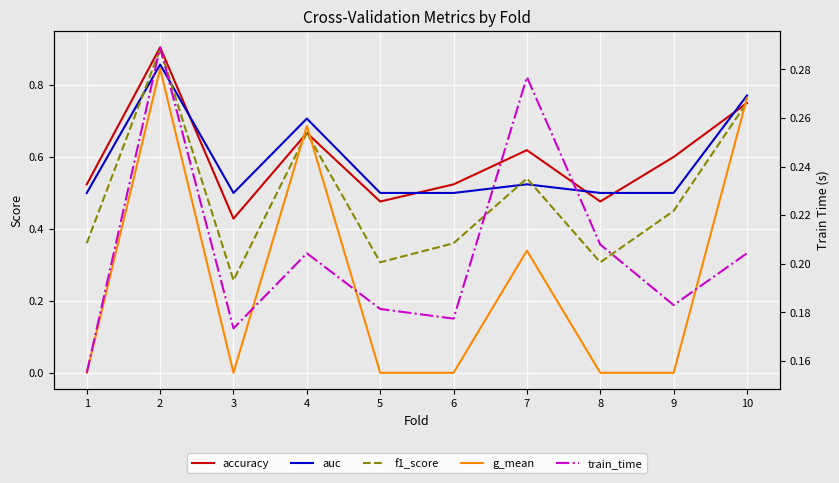

Is it true that auc equals 0.7 at 7?

False